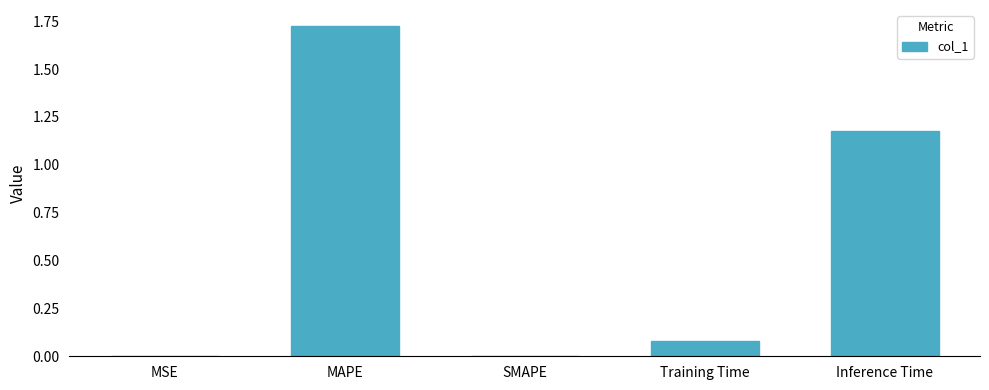

Which category has the highest value across all series?

MAPE